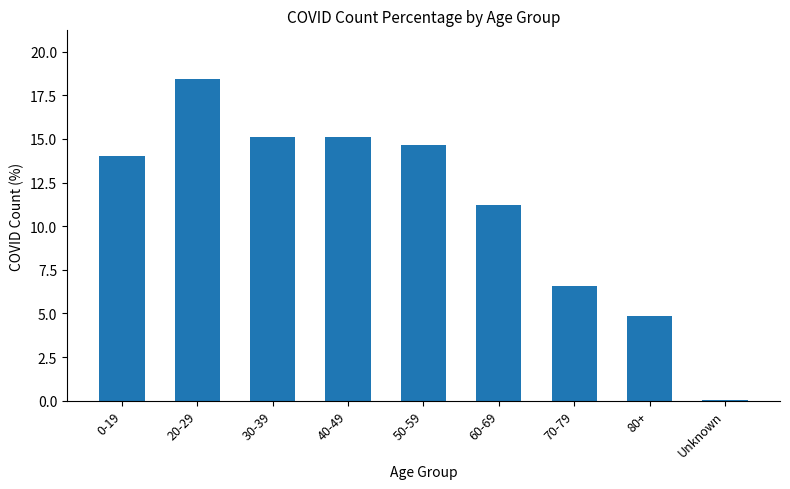

The chart shows a value of 5.3 at 40-49. True or false?

False